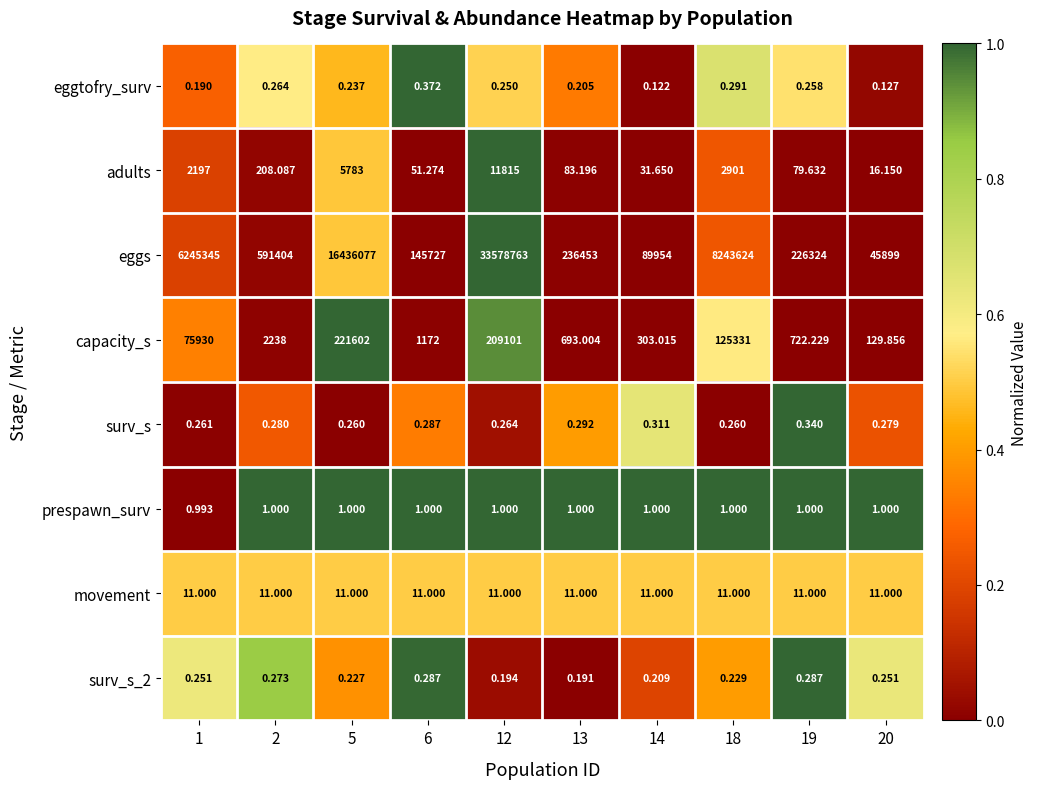

Which series has the largest total across all categories?

eggs